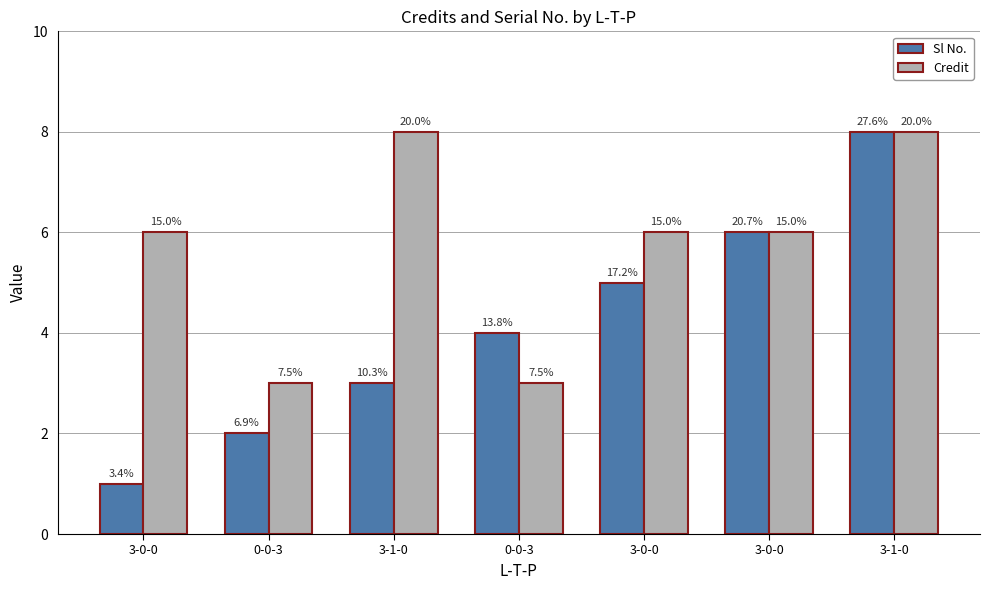

At which label does Credit first exceed 6?

3-1-0